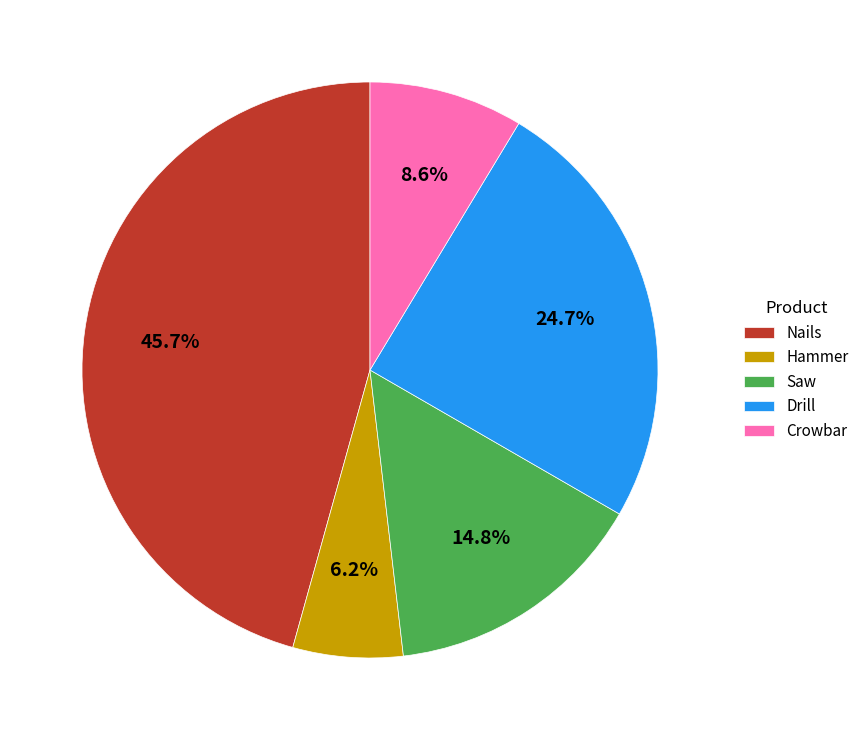

Between Hammer and Saw, which is larger?

Saw